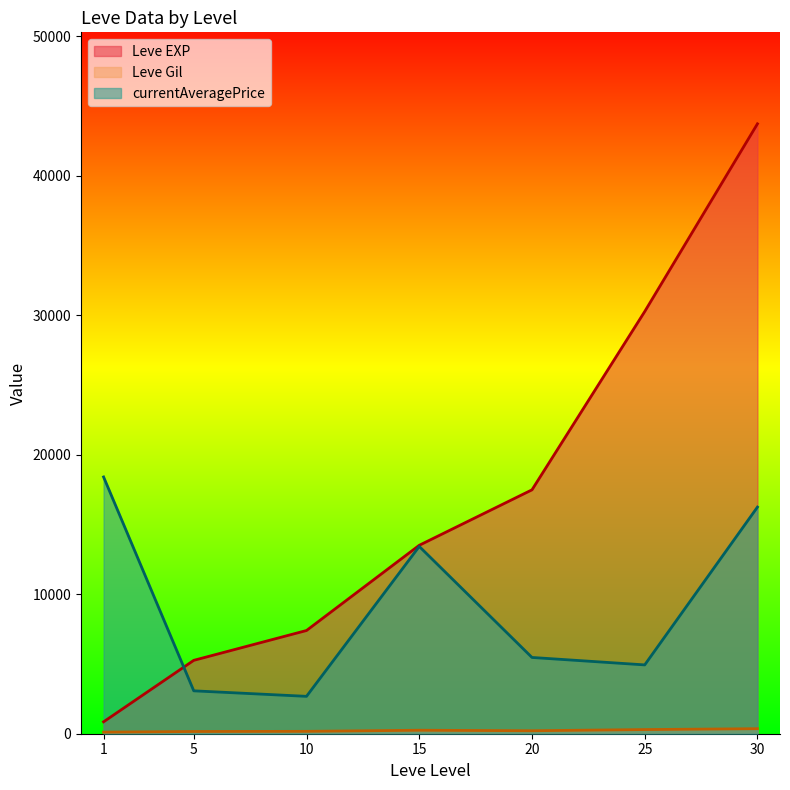

True or false: Leve Gil and Leve EXP intersect in this chart.

False